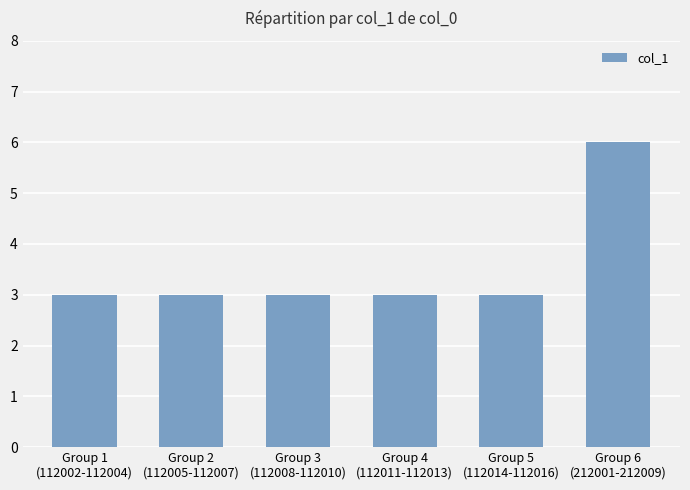

Does the chart contain any negative values?

No